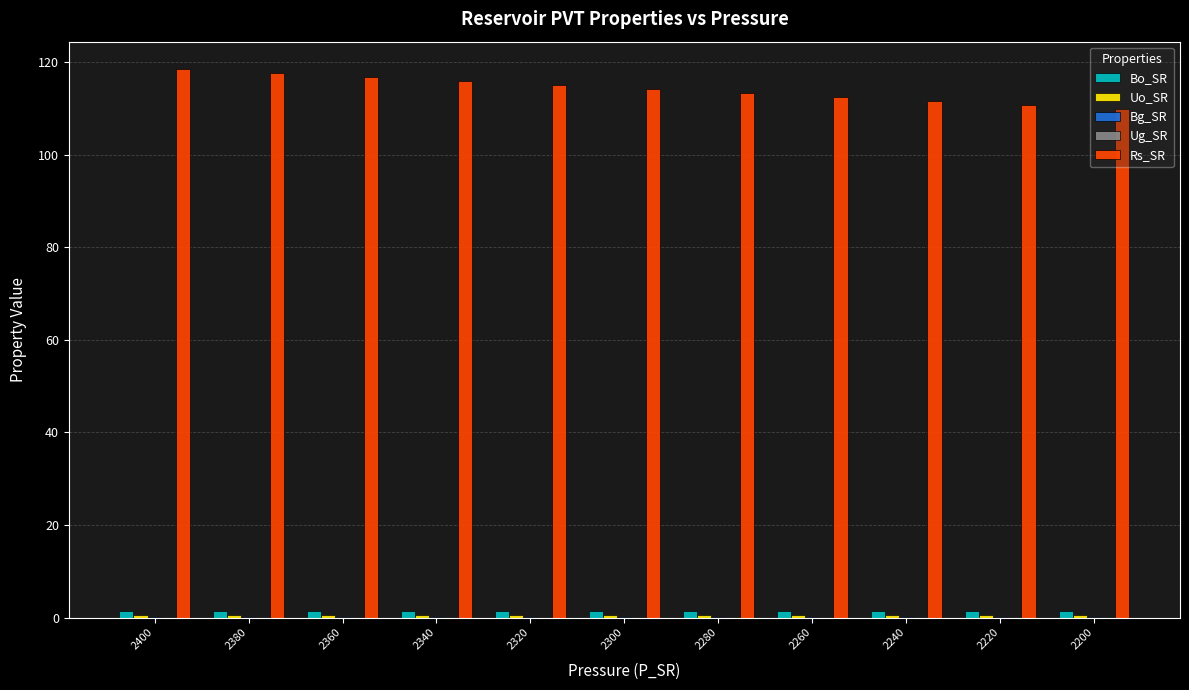

What is the sum of all Bo_SR values?

15.7